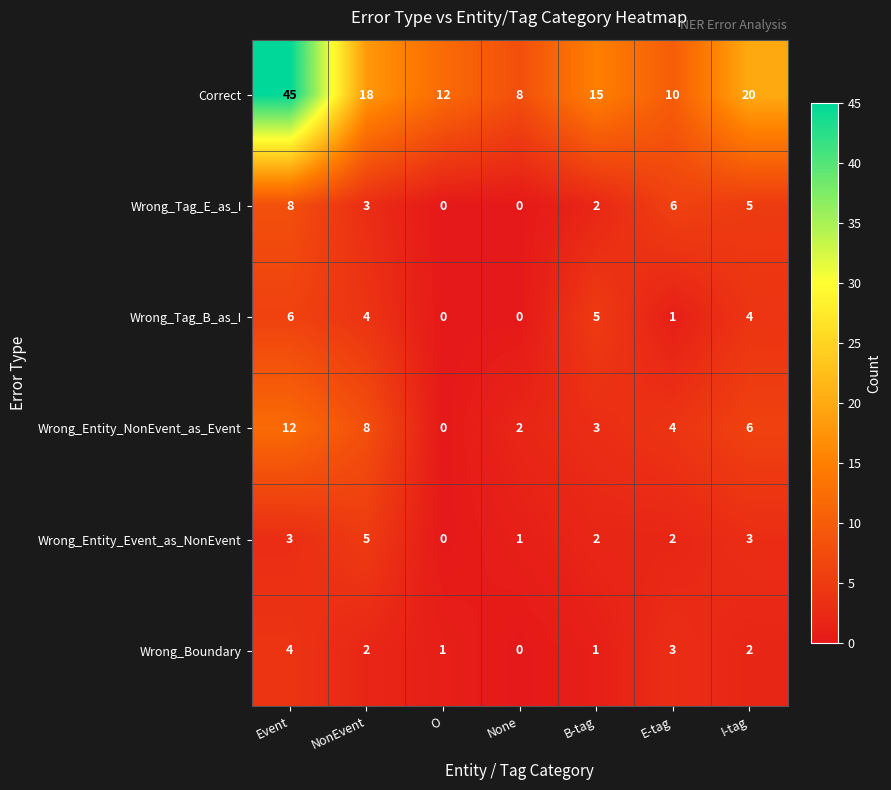

How many positive values does the Wrong_Tag_E_as_I series have?

5